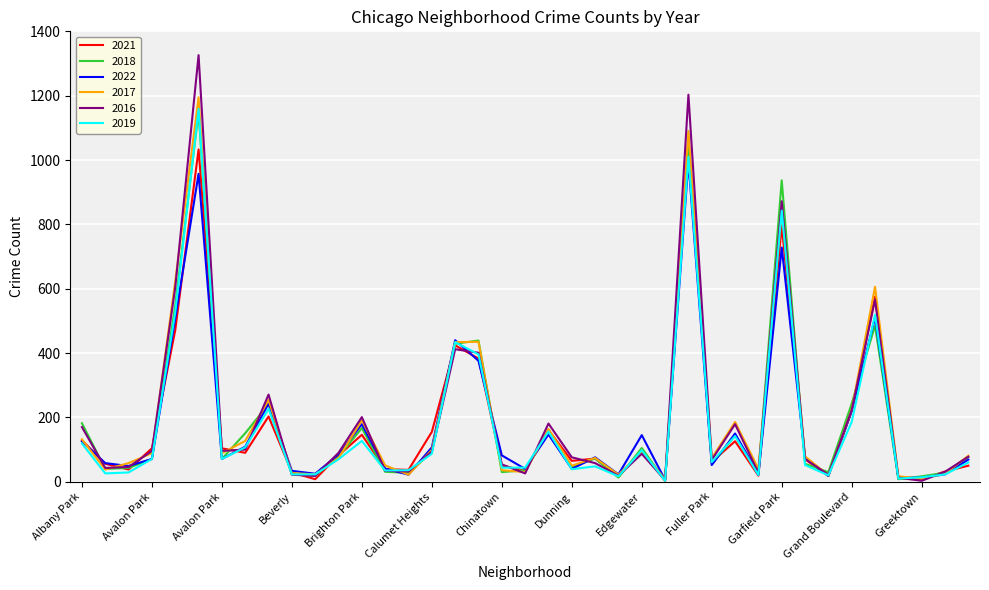

How many interior local valleys does the 2017 series have?

12